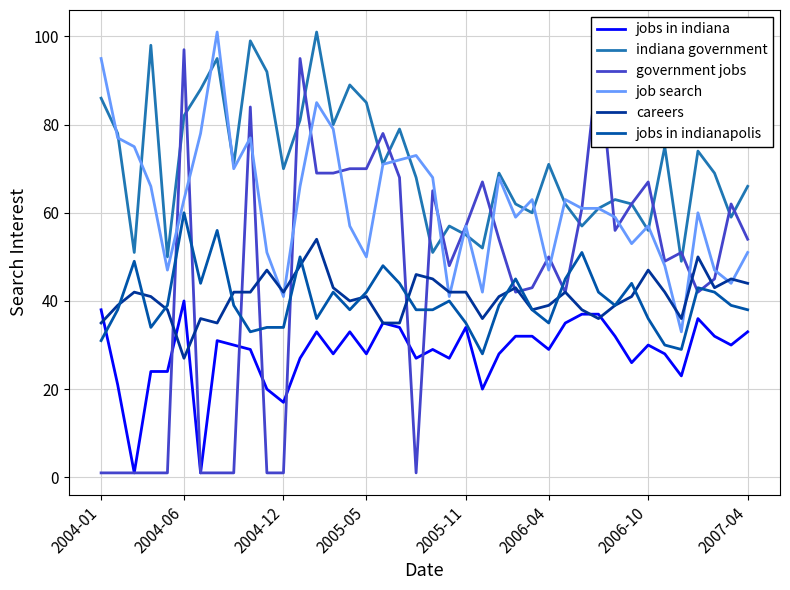

How many lines are shown in the chart?

6